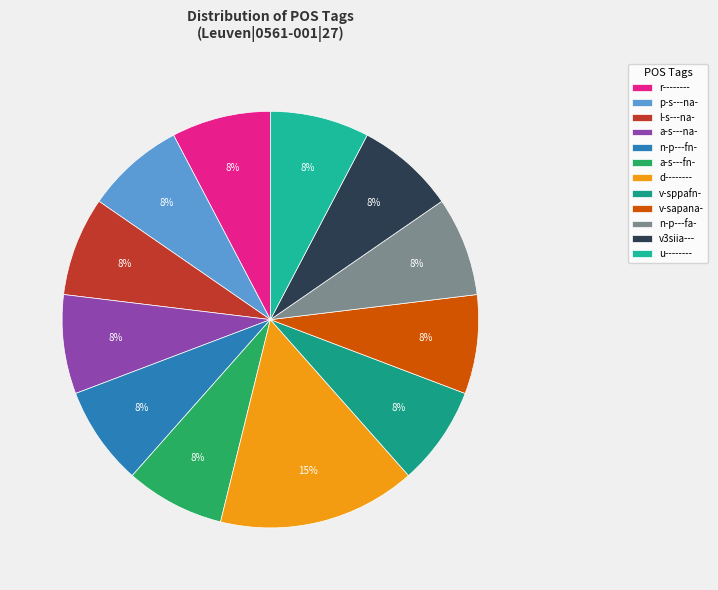

To the nearest percent, what percentage of the pie is n-p---fa-?

8%